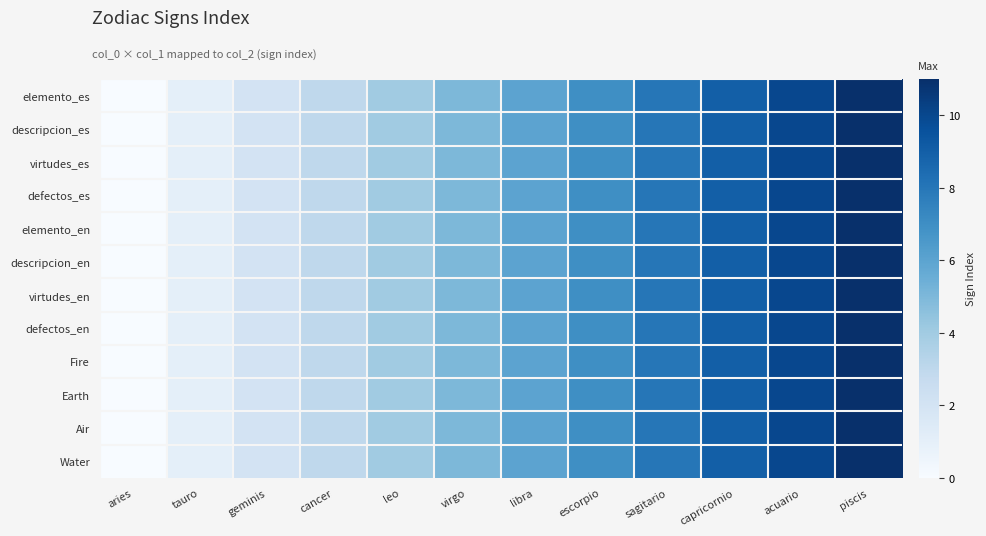

How many series are shown in this chart?

12